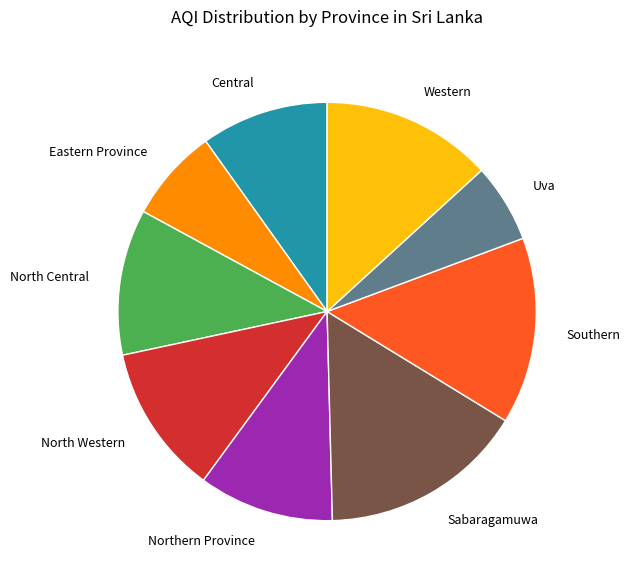

Count the number of slices in the pie.

9